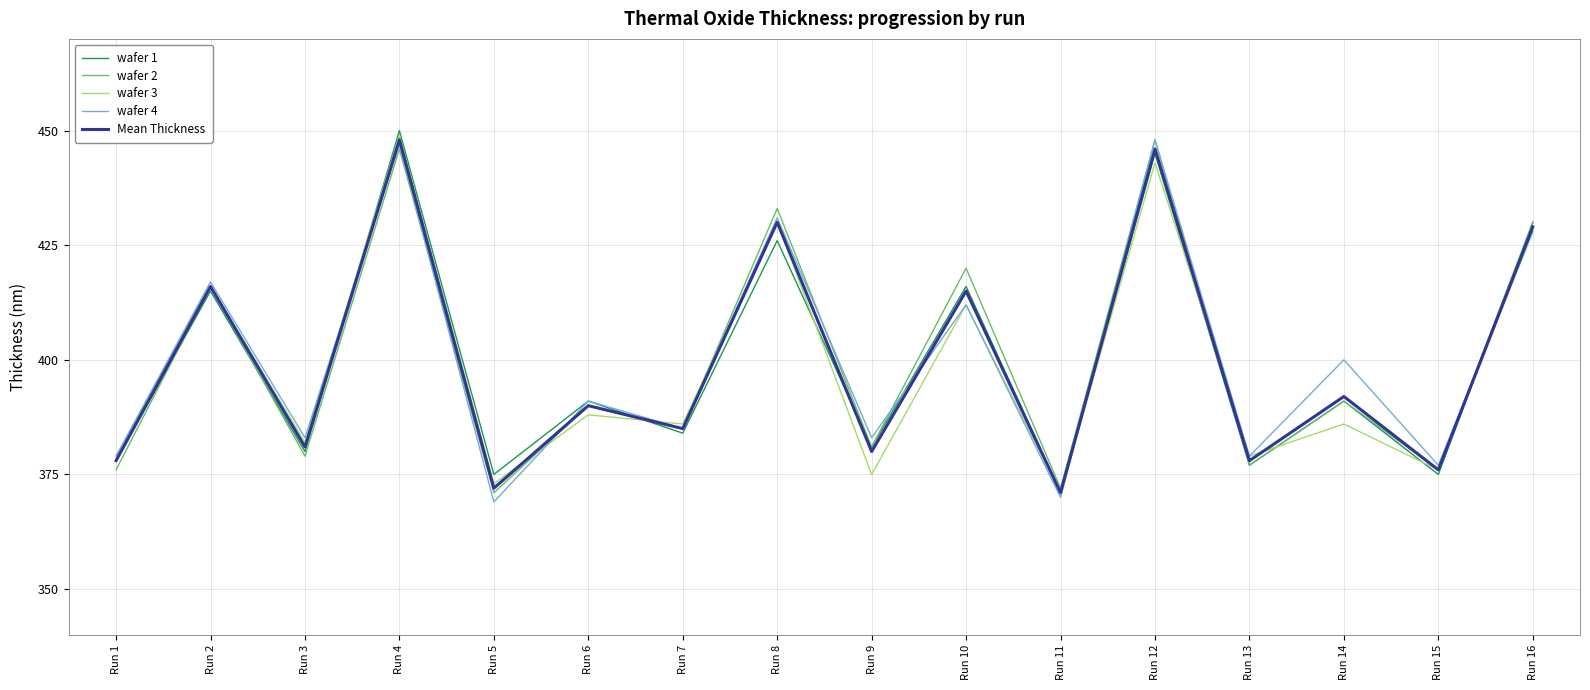

What is the difference between the highest and lowest values at Run 5?

6